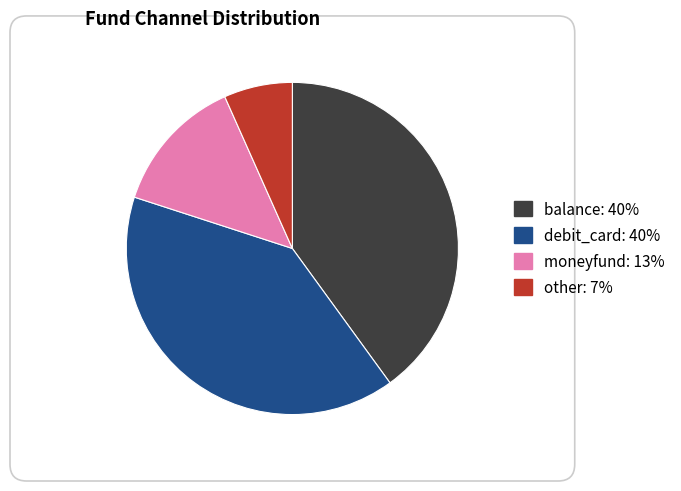

How many segments does this pie chart have?

4